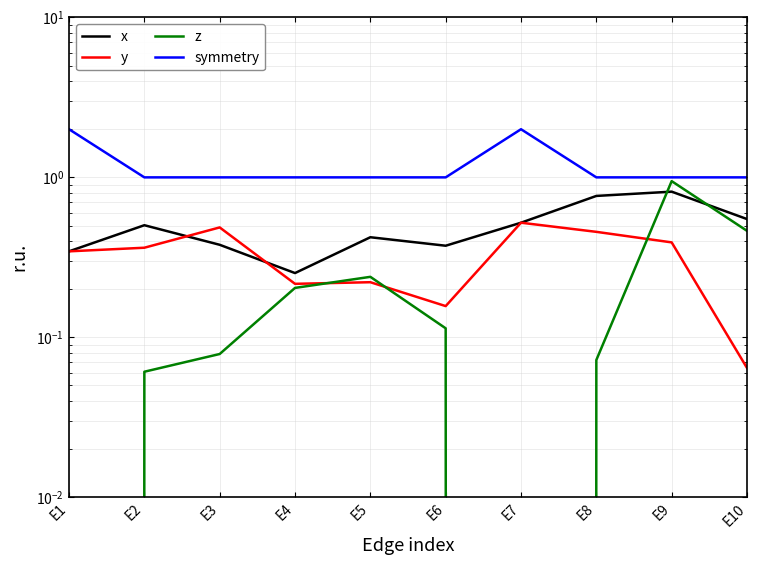

The y series shows 0.5 at E1. True or false?

False